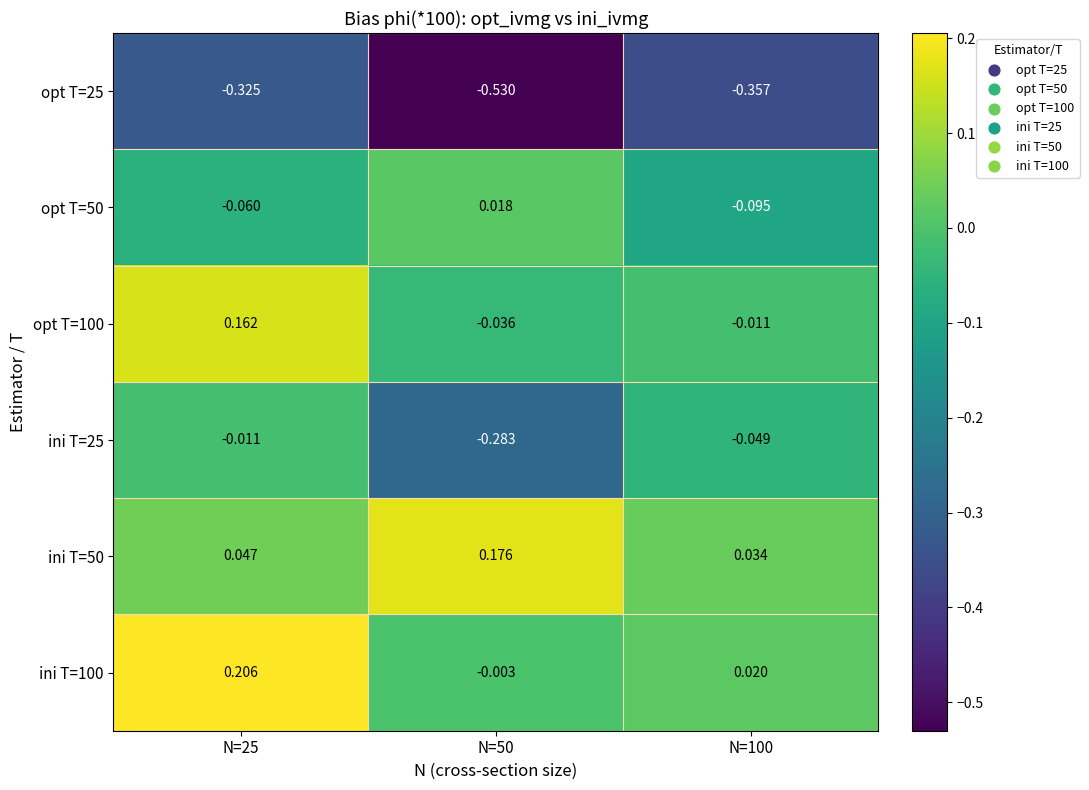

Between N=50 and N=100, which series saw the biggest shift?

ini T=25